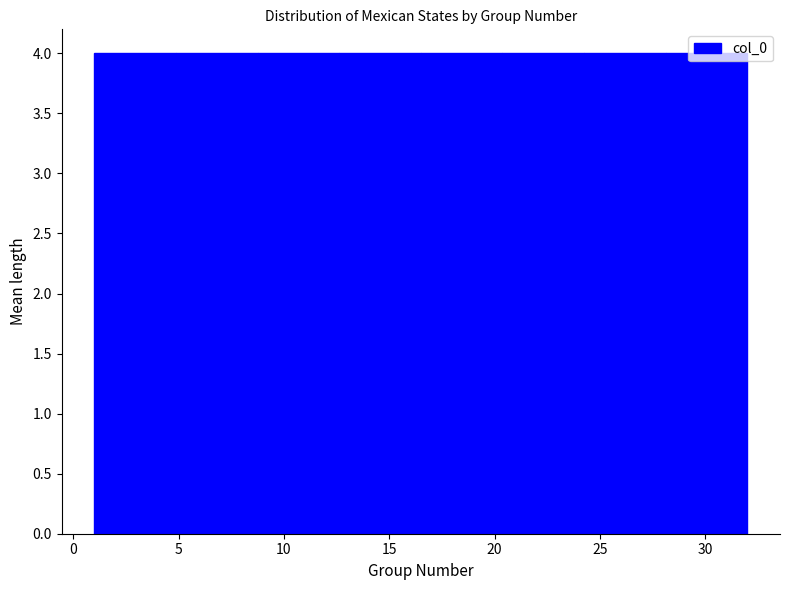

Reading left to right, transcribe this chart: for each bar, give the range it covers on the x-axis and its height. Neither the bar edges nor the heights are printed on the chart, so give them approximately, as read against the axes.

1.0 to 5.0: 4
5.0 to 9.0: 4
9.0 to 12.5: 4
12.5 to 16.5: 4
16.5 to 20.5: 4
20.5 to 24.5: 4
24.5 to 28.0: 4
28.0 to 32.0: 4